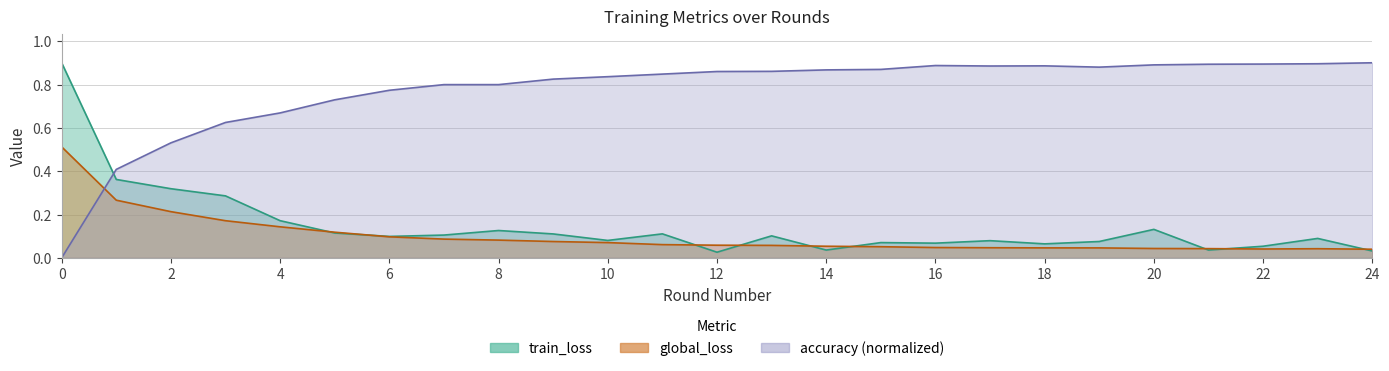

True or false: global_loss and accuracy intersect in this chart.

True